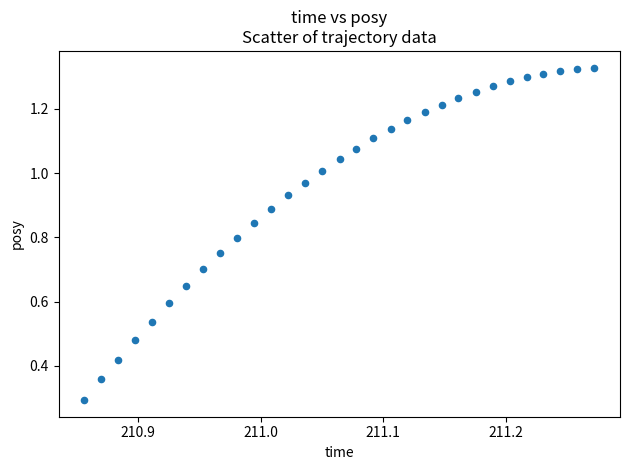

What Y value in the scatter plot is closest to 0?

0.3